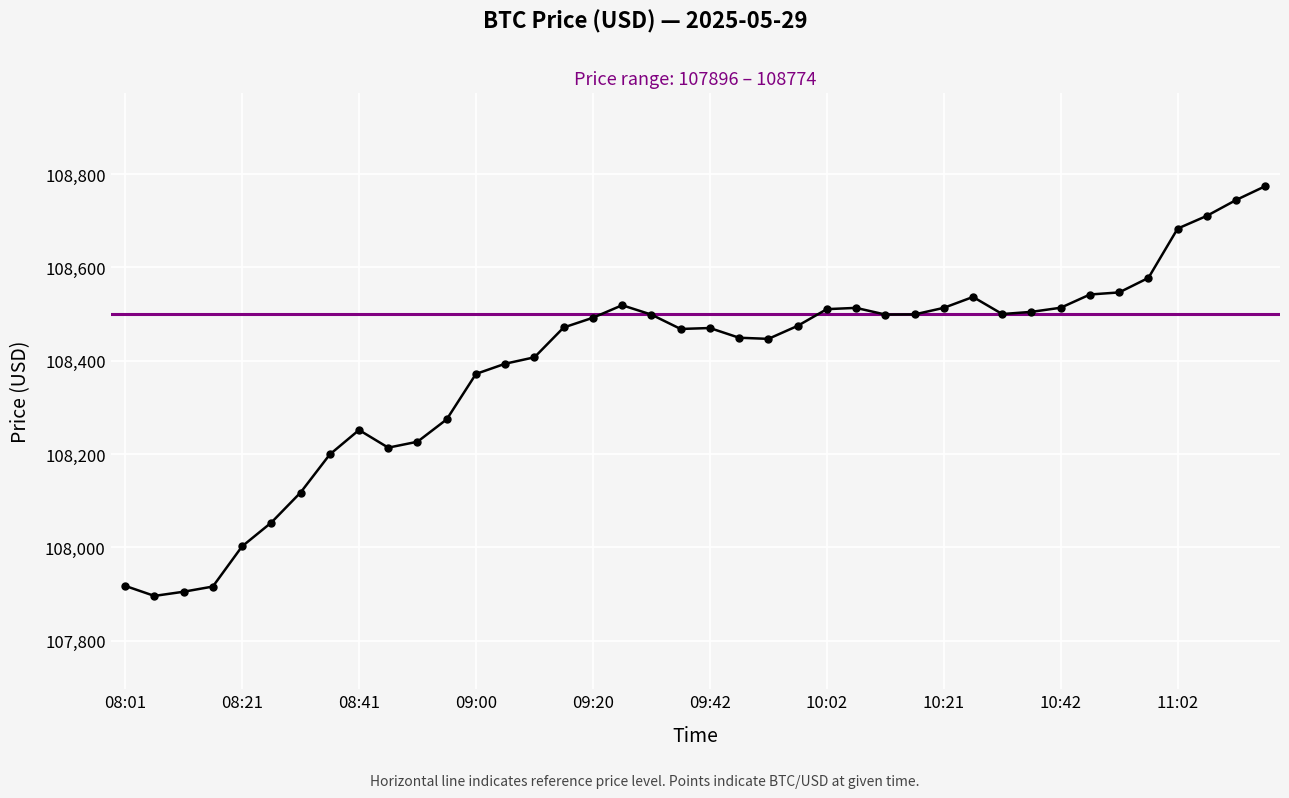

What is the sum of the values at 34 and 17?

217065.5